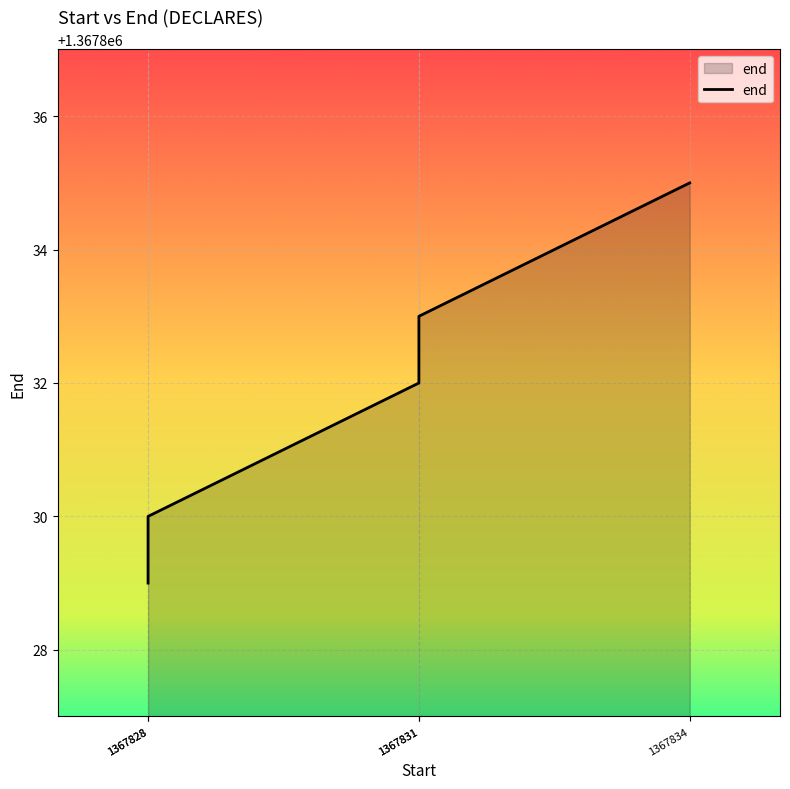

Does the chart display data point markers on the line(s)?

No